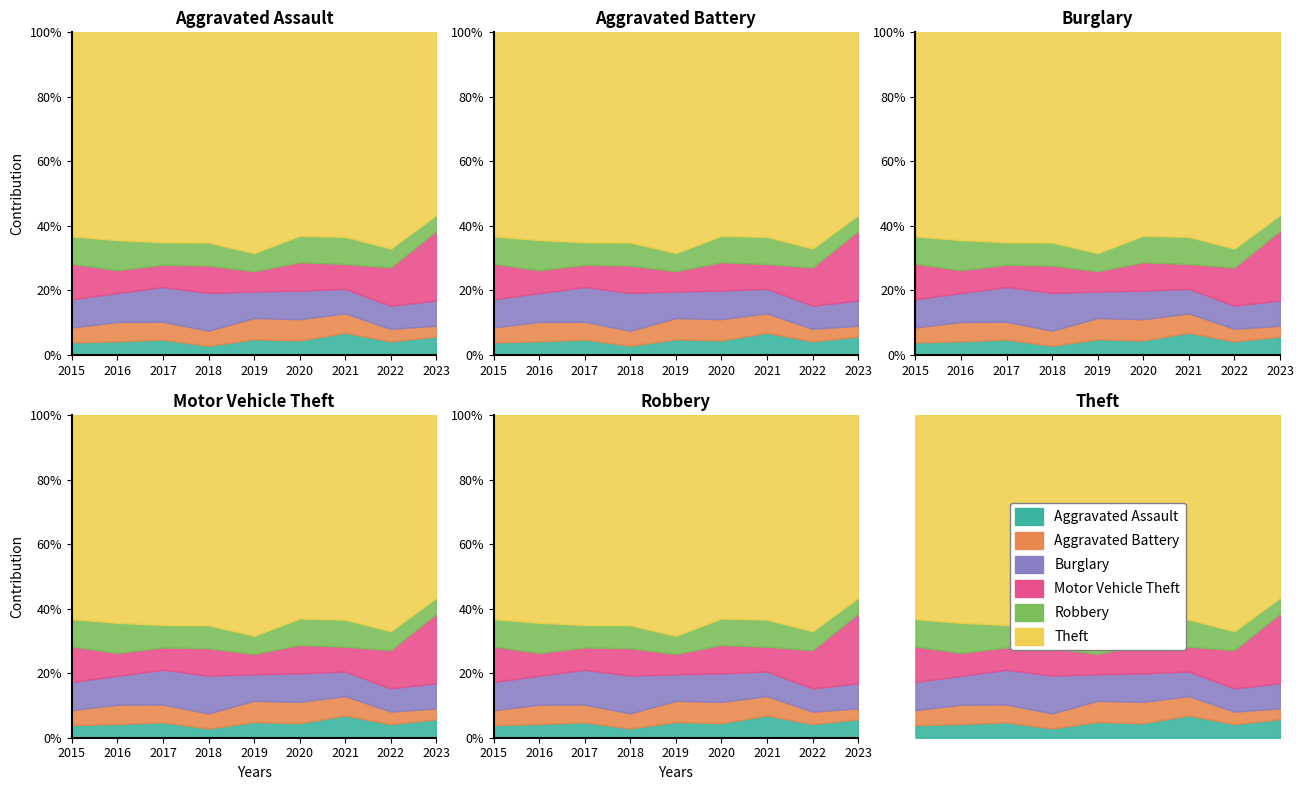

Is it true that Theft equals 1222 at 2022?

True